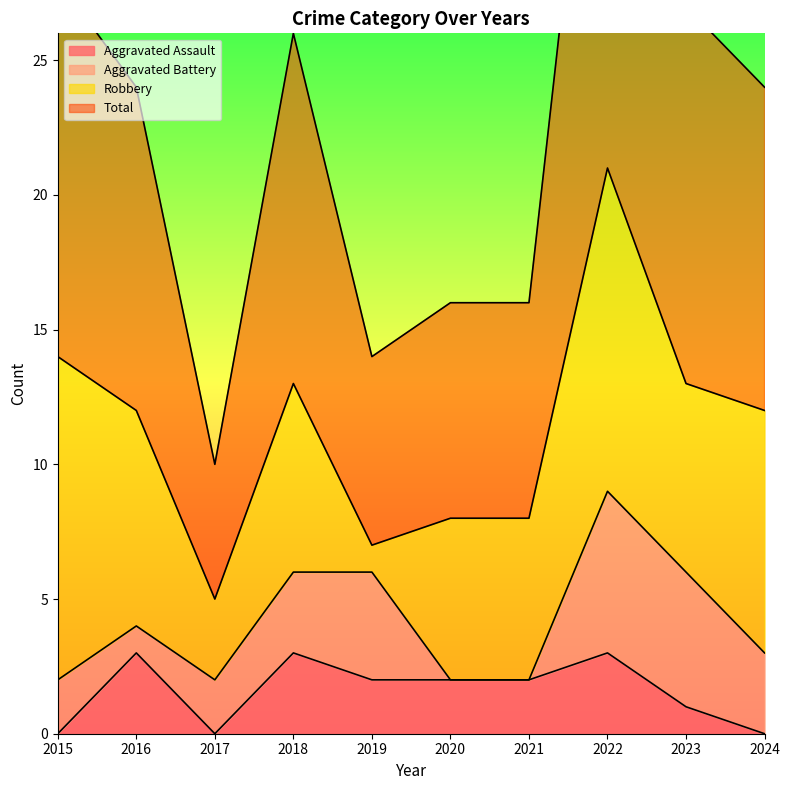

At how many categories does at least one series exceed 38?

1